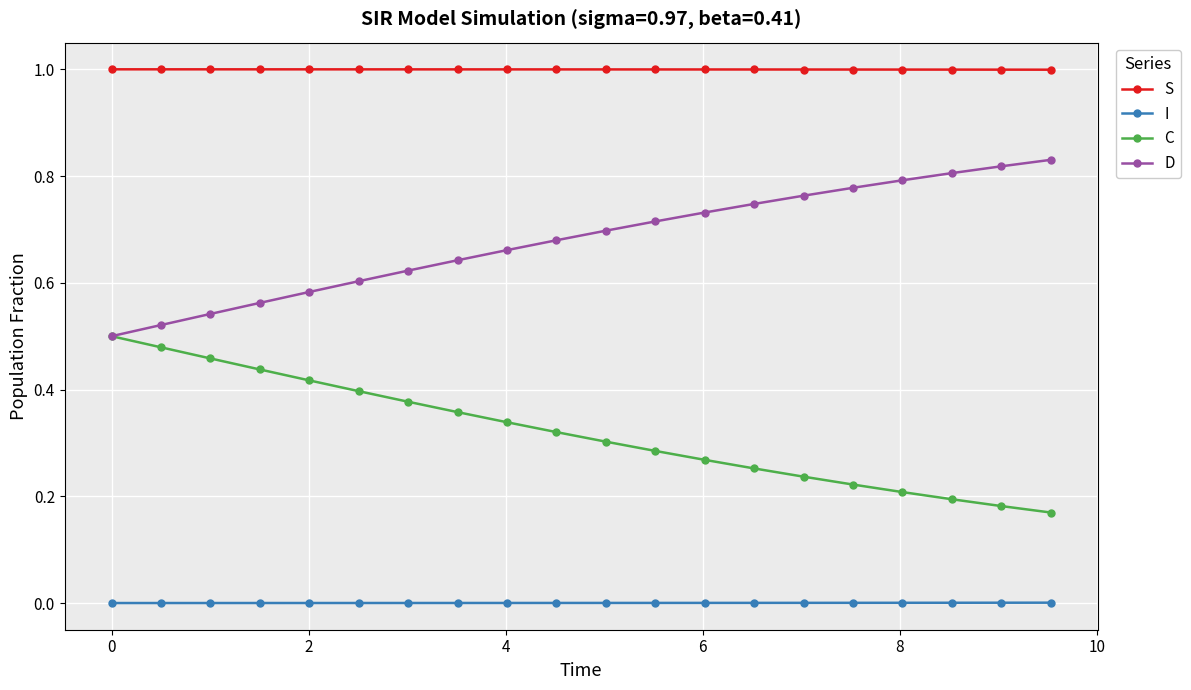

Rank the series by their maximum value, from lowest to highest.

I, C, D, S